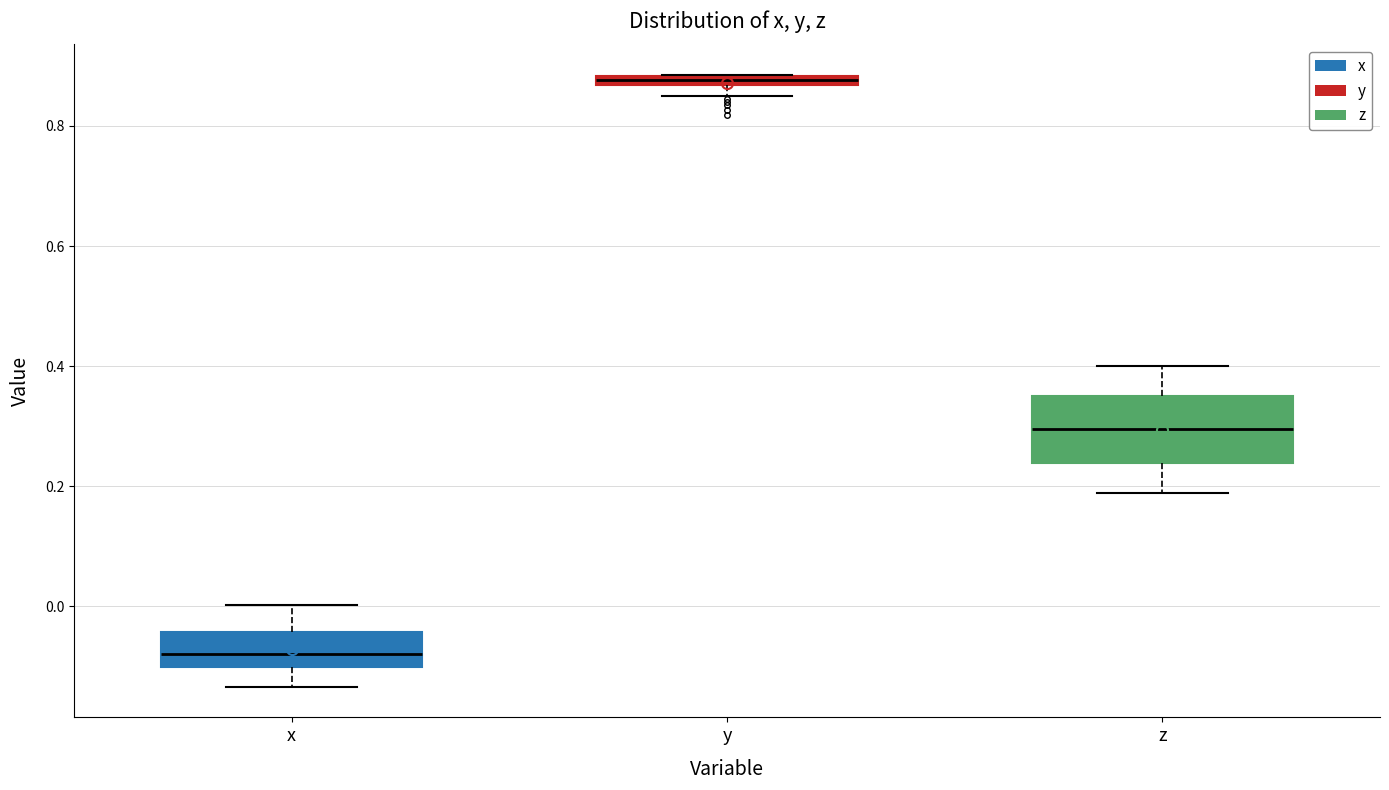

Where does the median line of the box for x sit on the y-axis? The values are not printed on the chart, so give them approximately, as read against the axis.

-0.08